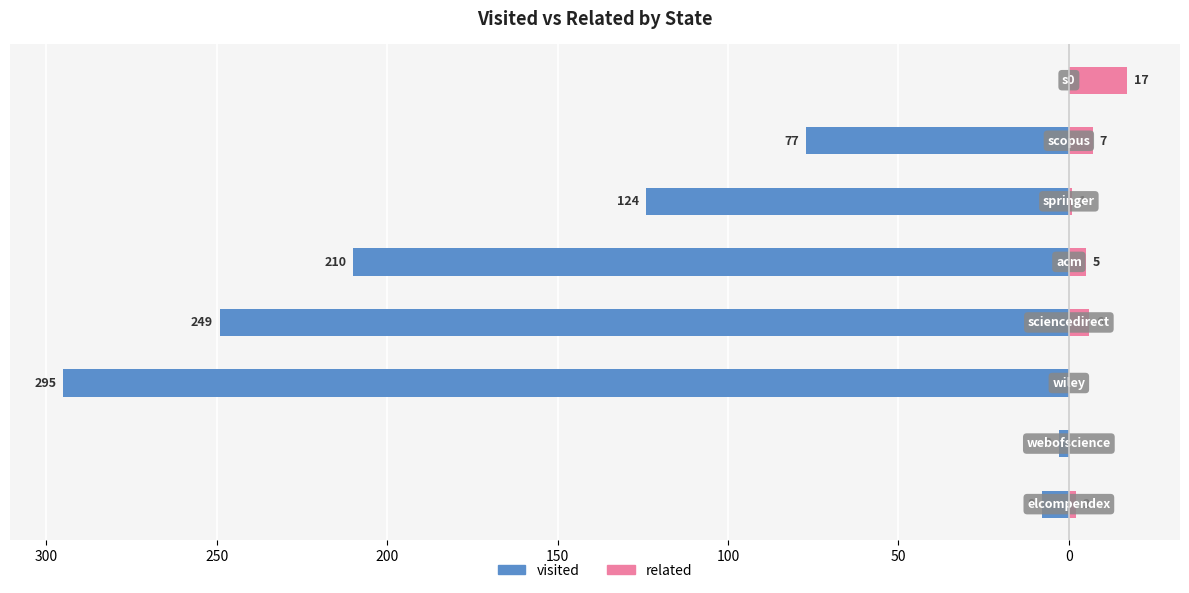

Reading right to left, what are all the values shown in this chart?

visited: 0	-77	-124	-210	-249	-295	-3	-8
related: 17	7	1	5	6	0	0	2